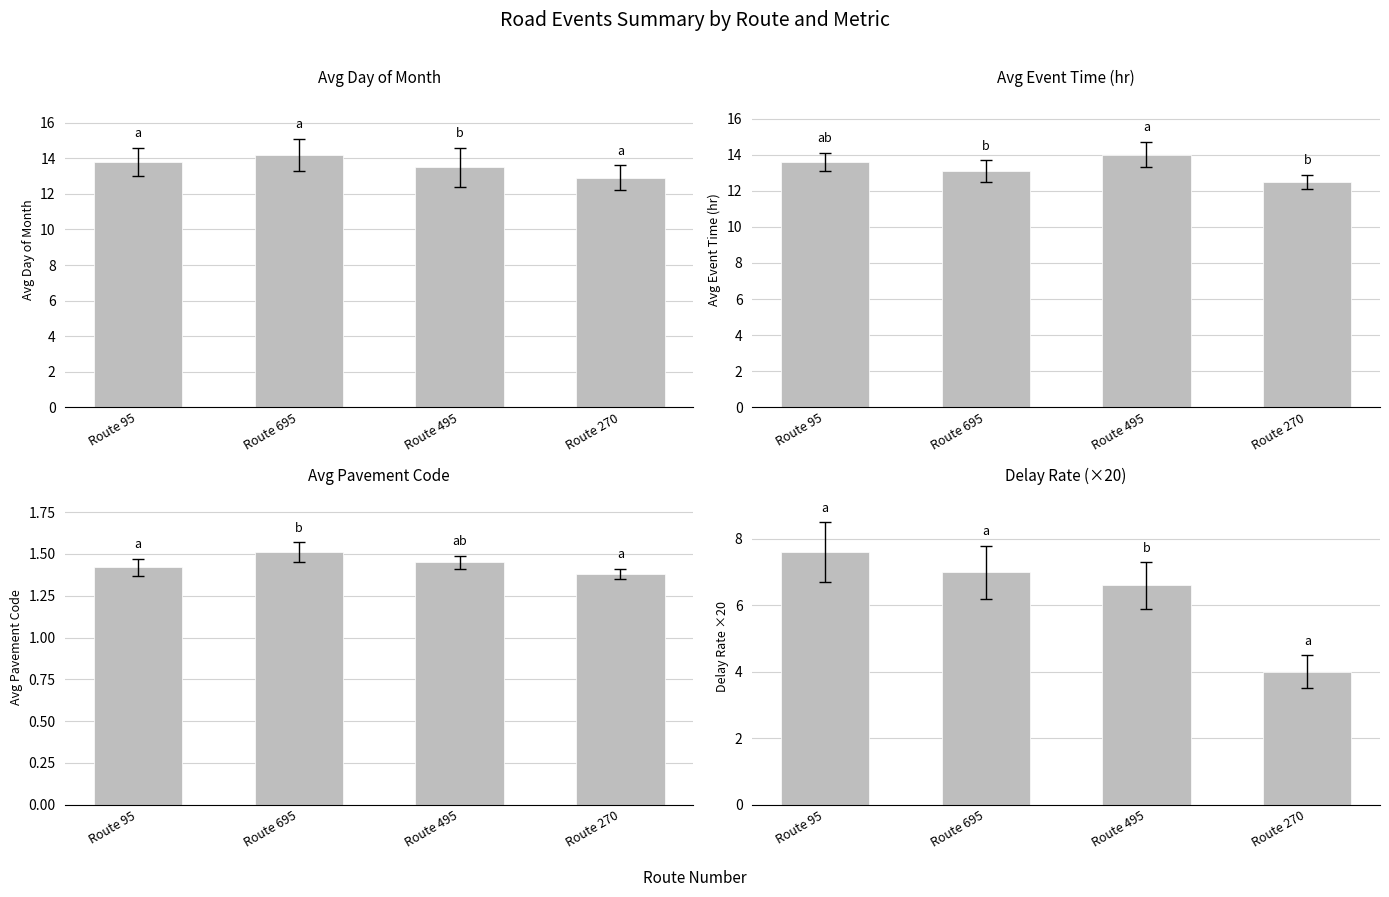

How many data points in Delay Rate (×20) are above 7?

1